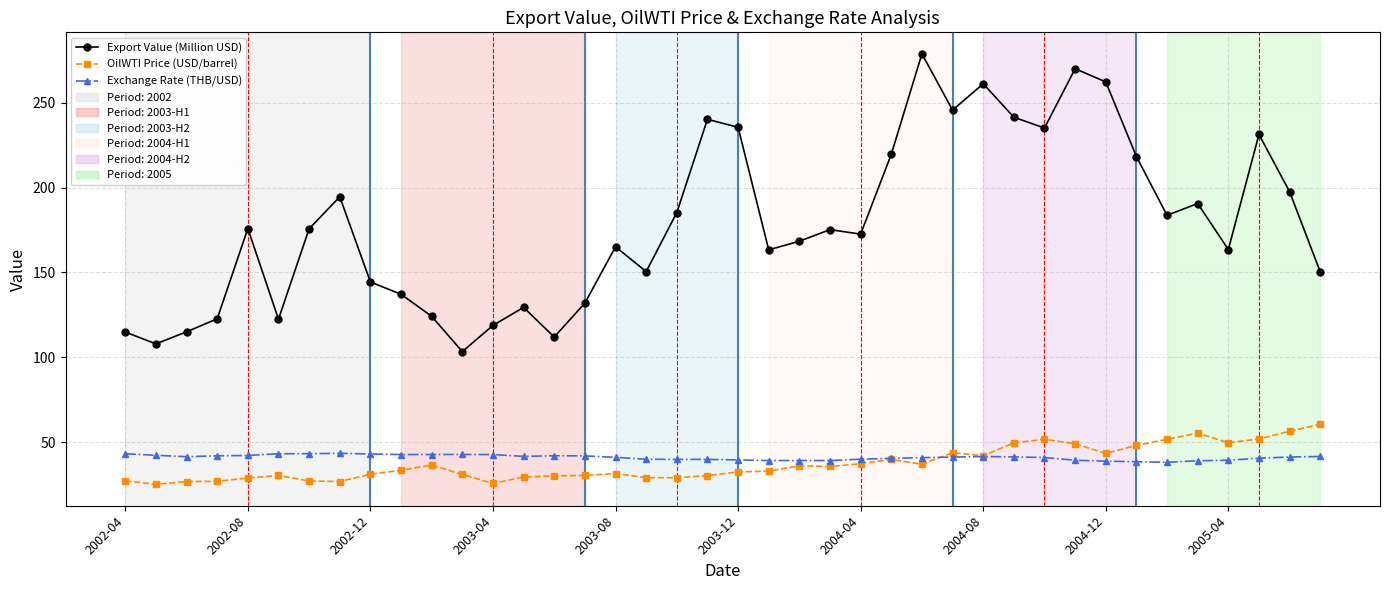

What is the greatest value displayed?

278.8